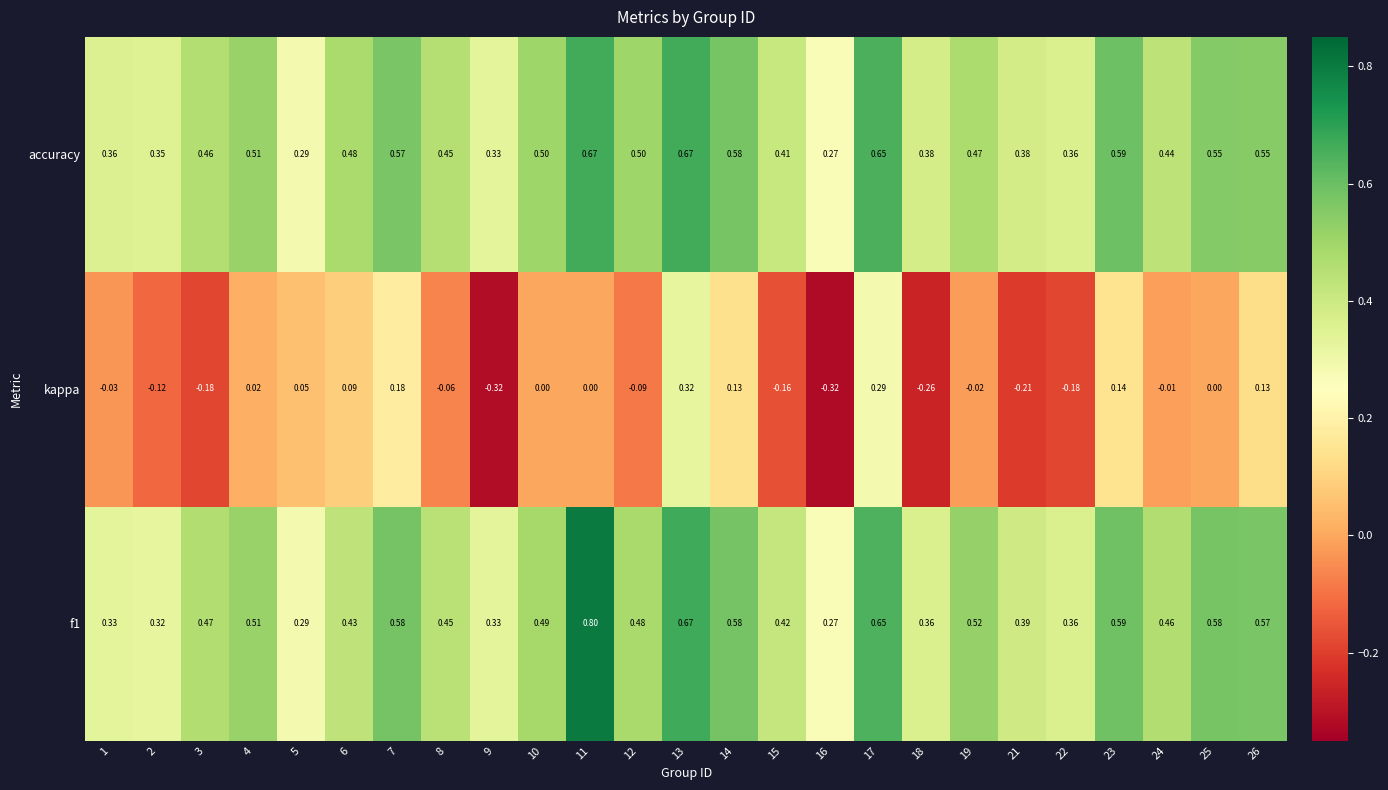

Which series changed the most between 16 and 23?

kappa